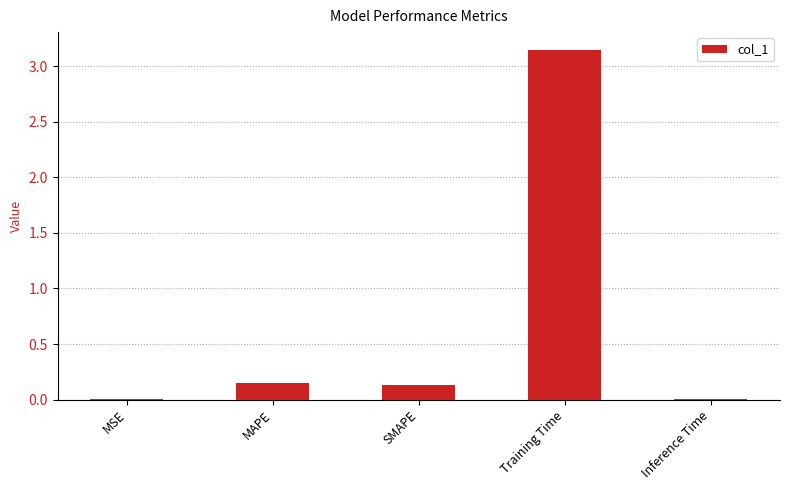

What is the change in value from SMAPE to Training Time?

+3.0